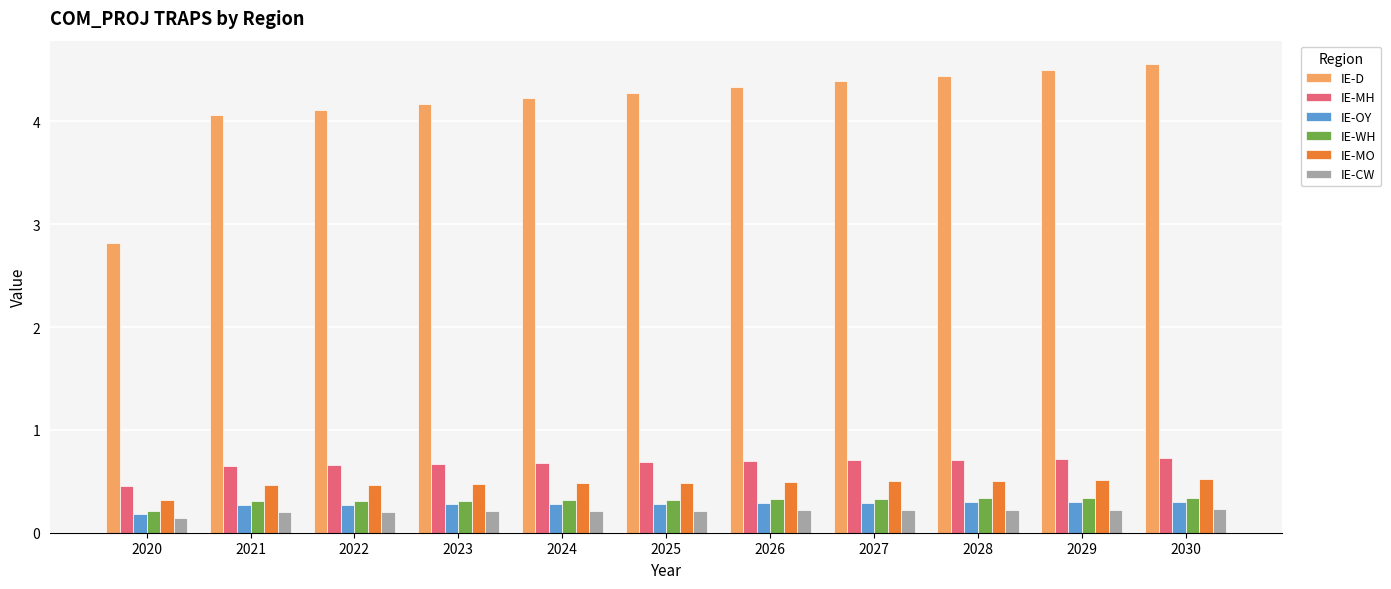

Which series has the largest range (max minus min)?

IE-D